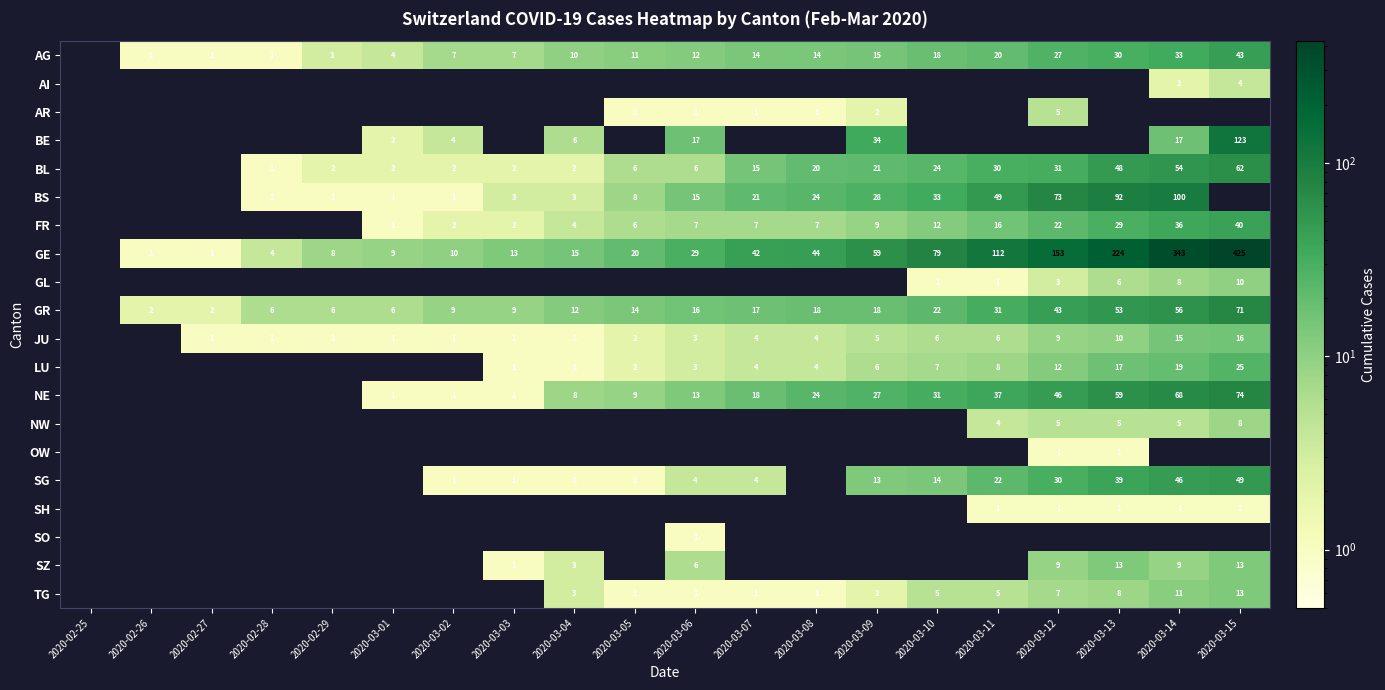

Is it true that GE equals 9 at 2020-03-01?

True